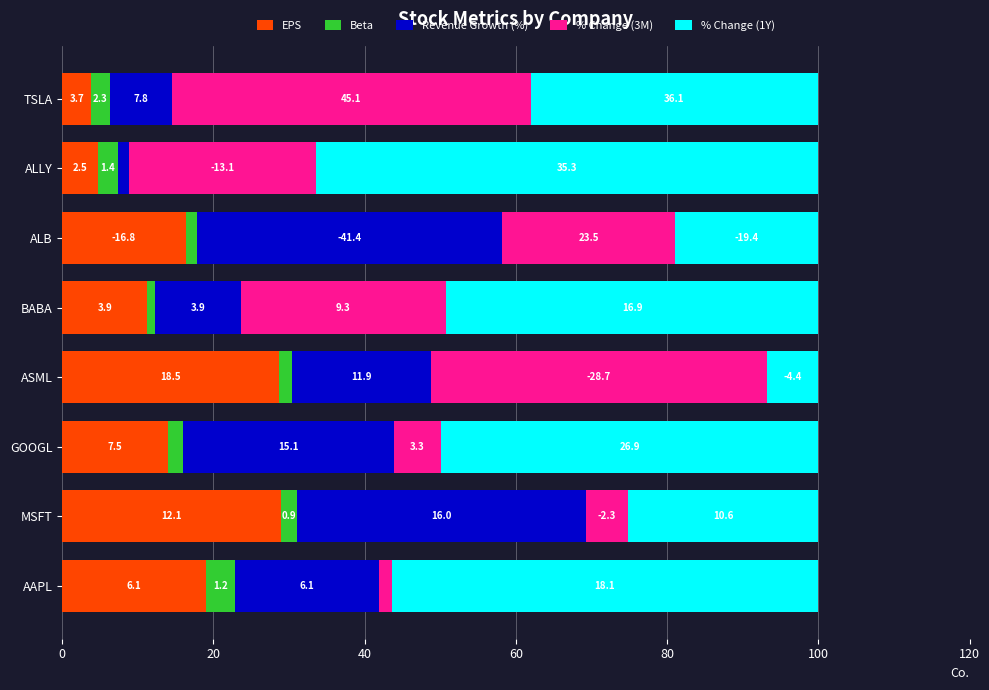

What are all the series names shown in the legend?

EPS, Beta, Revenue Growth (%), % Change (3M), % Change (1Y)